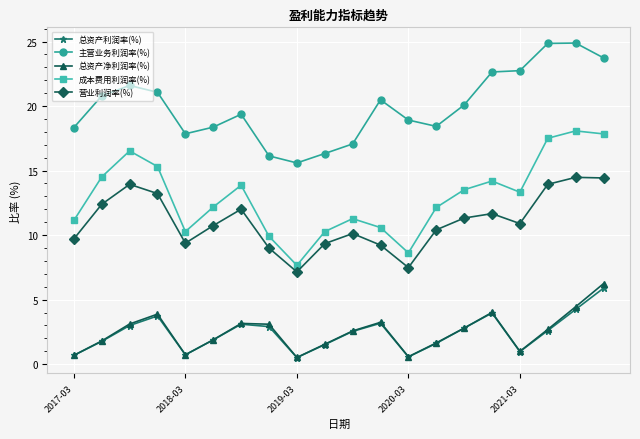

What is the value of the 总资产利润率(%) point at the 5th from the left?

0.7